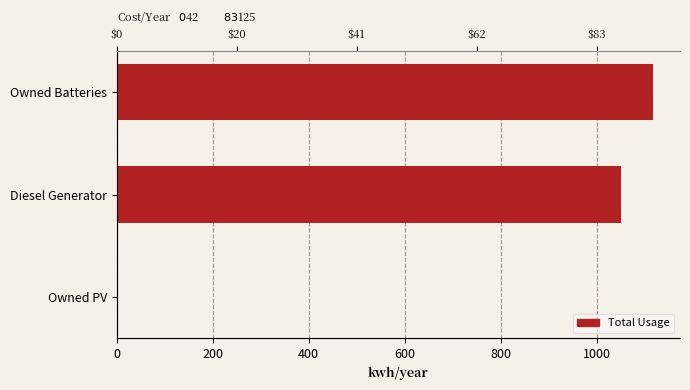

How many bars are there in total?

3